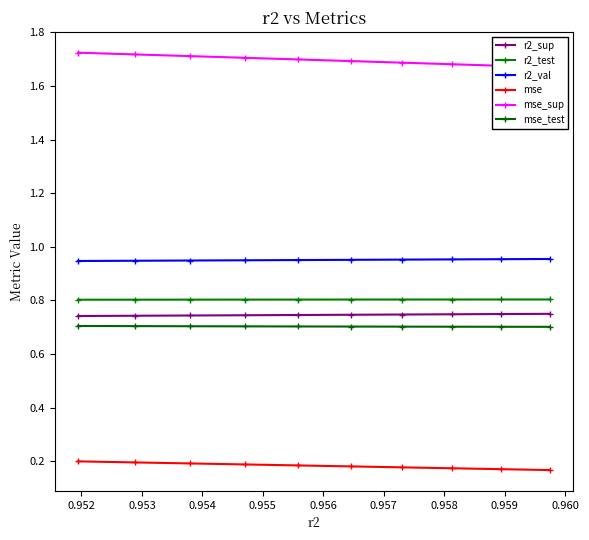

What is the value of the mse_test point at the 1st from the left?

0.7